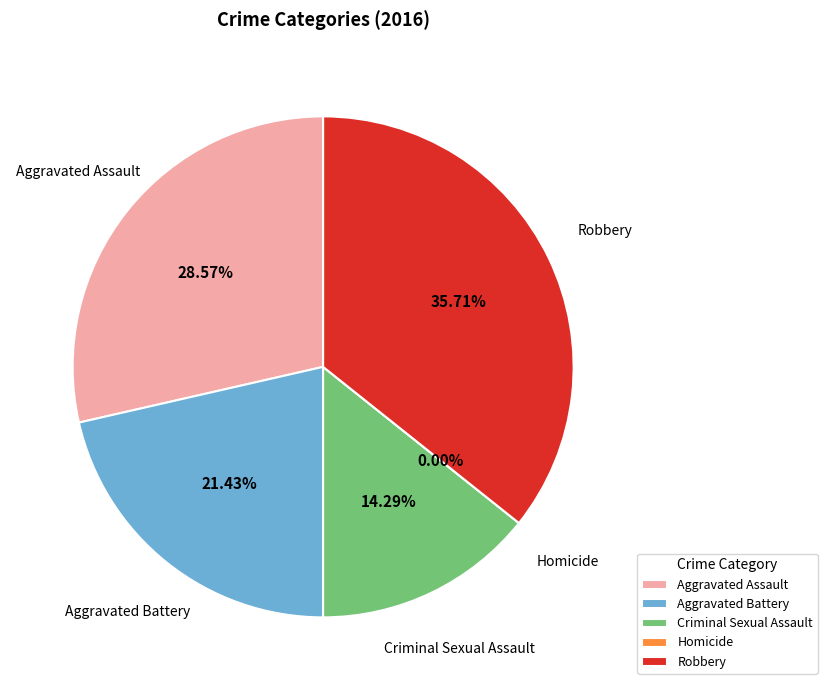

The Homicide slice represents 1% of the pie. True or false?

False